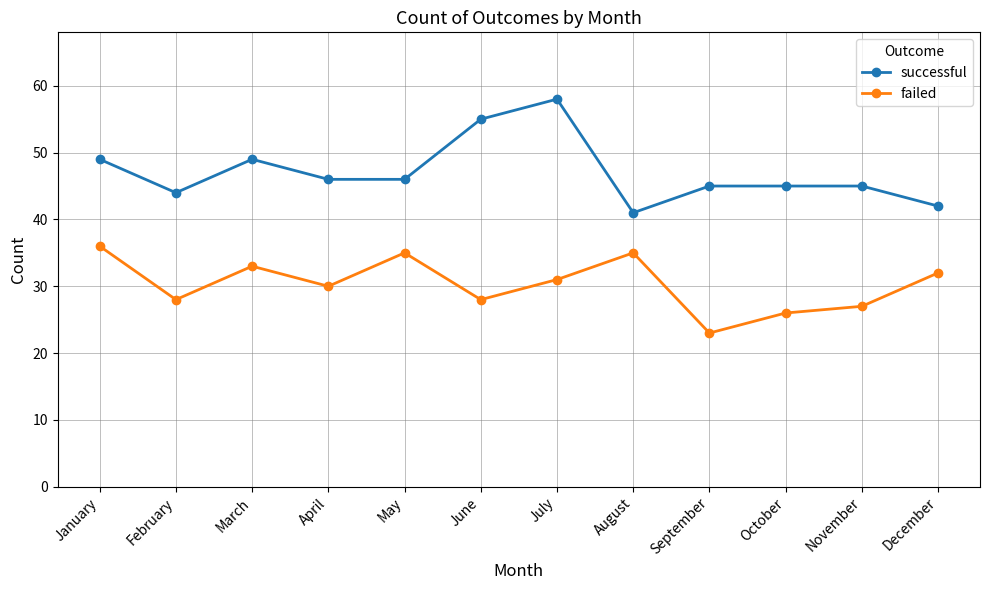

Where is the first local minimum for failed?

February